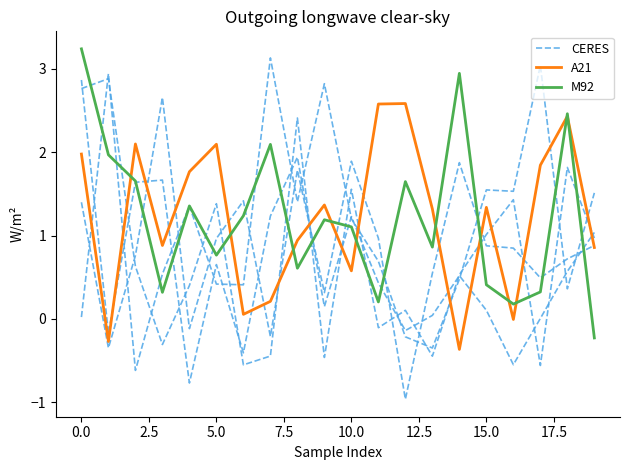

What is the minimum value for A21?

-0.4